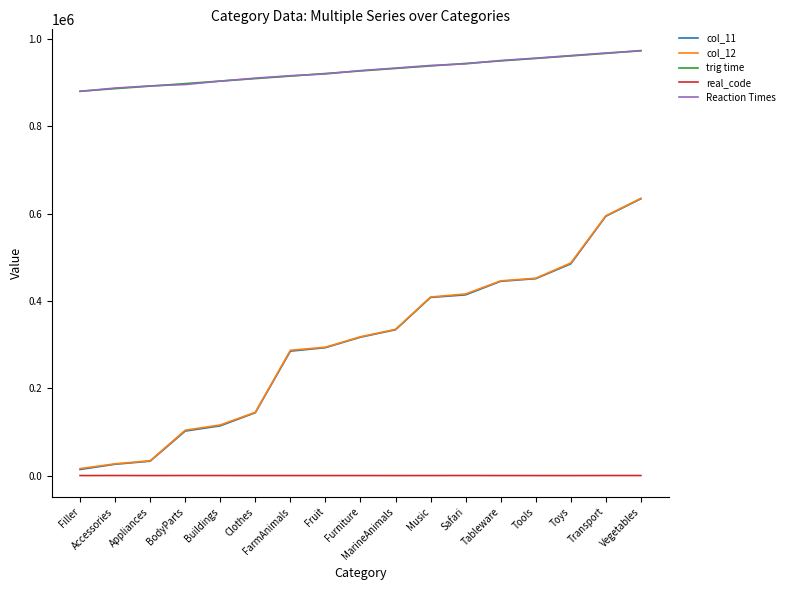

Is the value of col_11 at Clothes greater than the value of Reaction Times at FarmAnimals?

No